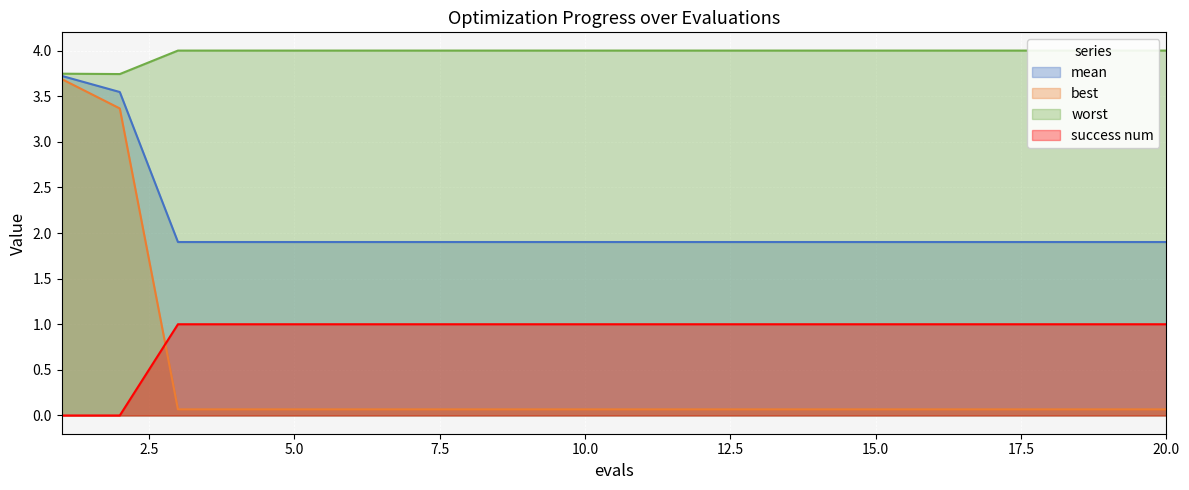

Which has a higher value, 13 or 14?

13